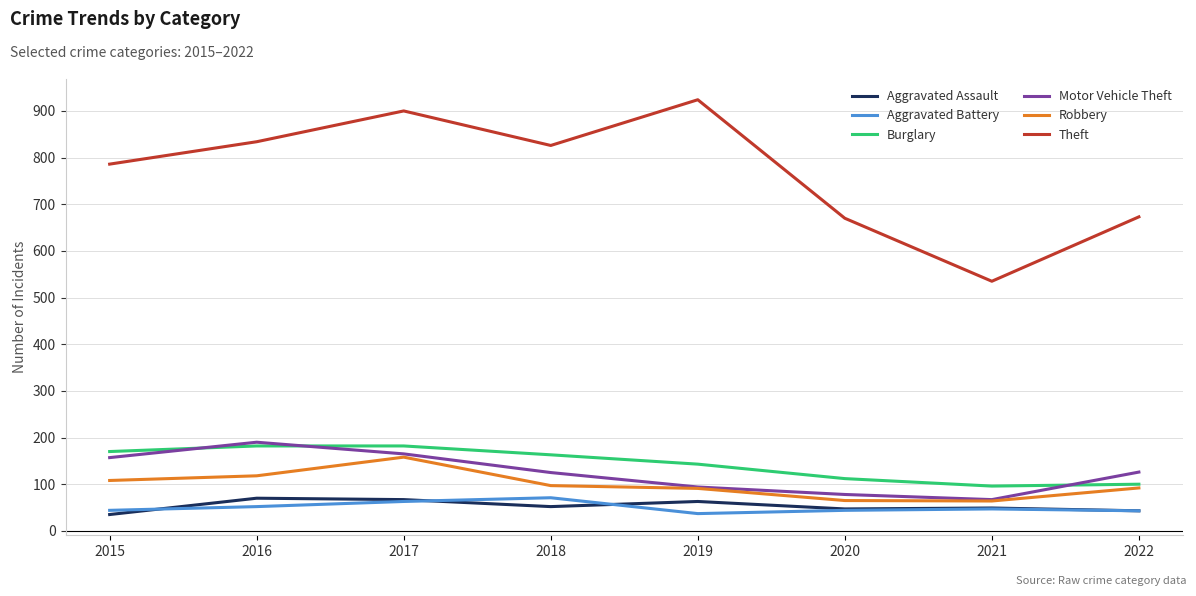

True or false: Robbery and Burglary cross at least once.

False